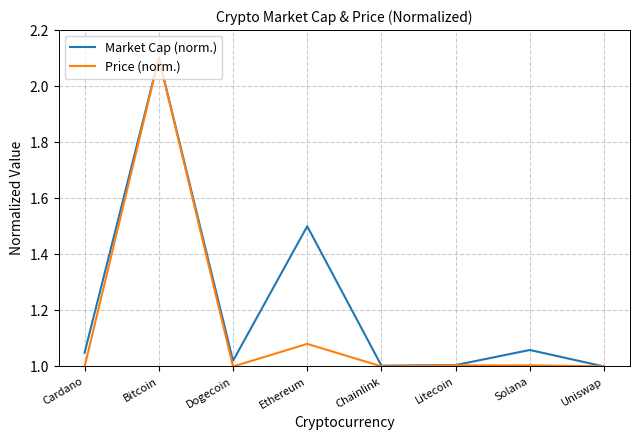

List the series in order of their overall mean, highest first.

Market Cap (norm.), Price (norm.)